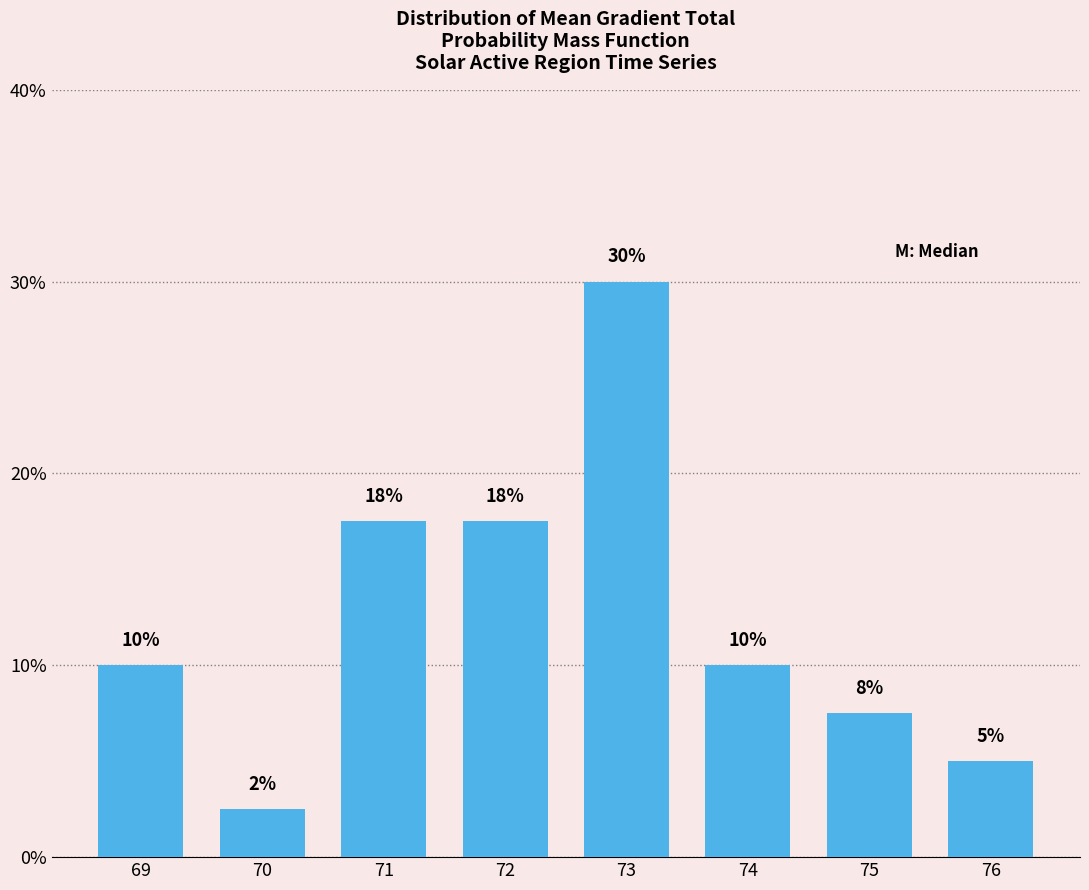

At which category does the chart reach its peak across all series?

73